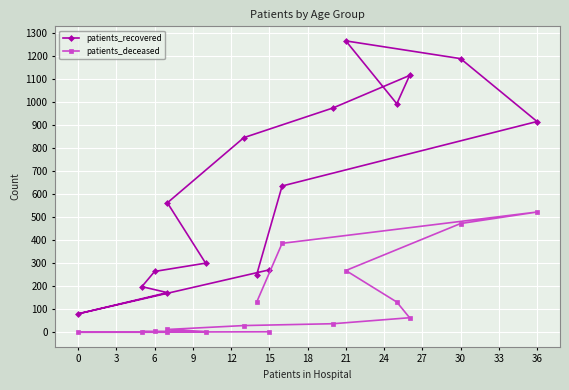

The patients_deceased series shows 180 at 30. True or false?

False